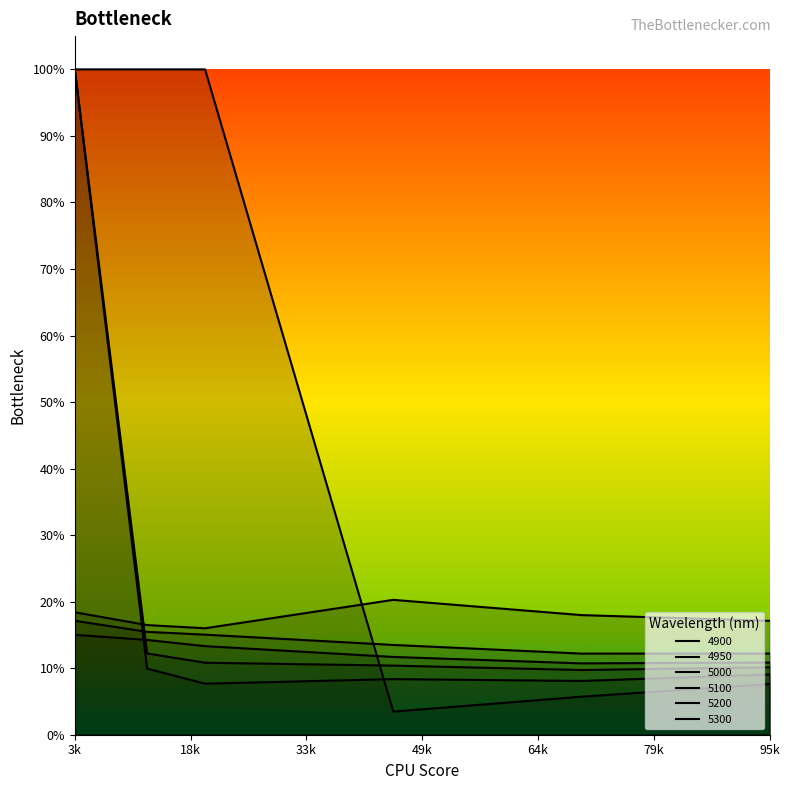

Count the number of data series in this chart.

6